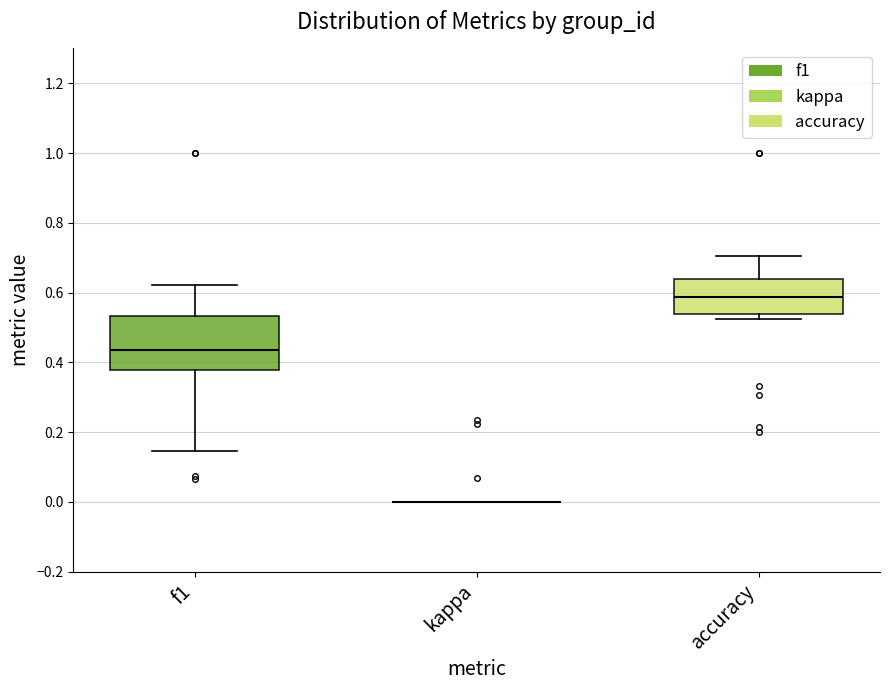

Reading left to right, read every box against the y-axis: the position of its median line, the range the box covers, and the ends of its whiskers. The values are not printed on the chart, so give them approximately, as read against the axis.

f1: median 0.44, box 0.38 to 0.54, whiskers 0.14 to 0.62
kappa: box collapsed to a line at 0.00, whiskers 0.00 to 0.00
accuracy: median 0.58, box 0.54 to 0.64, whiskers 0.52 to 0.70